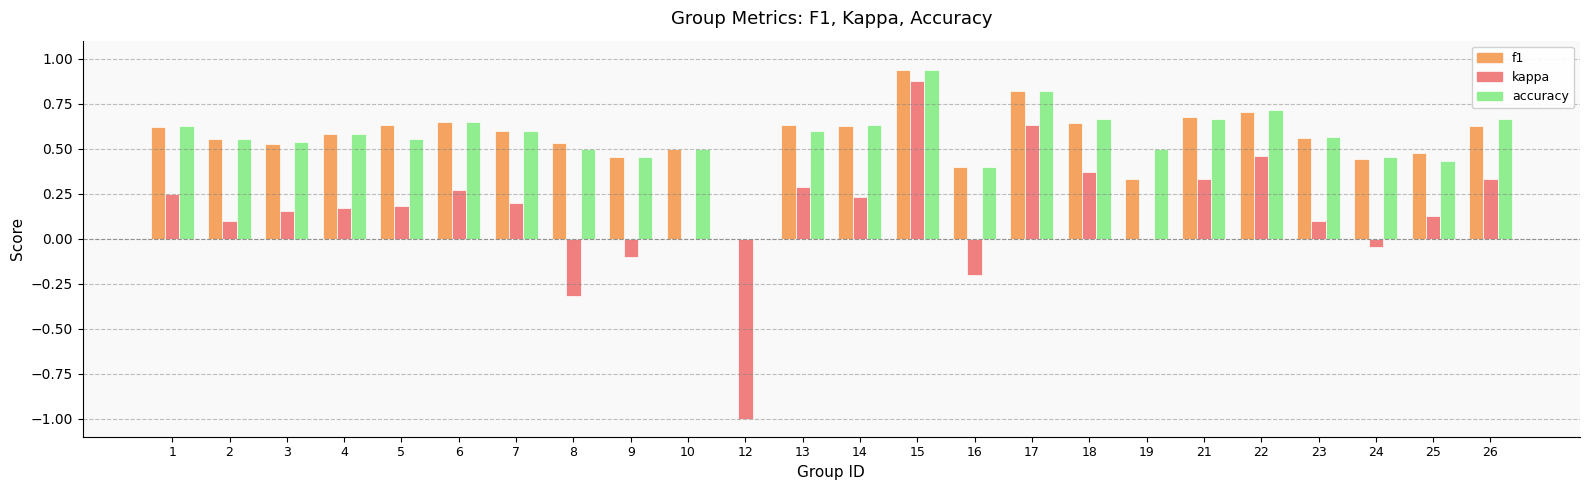

True or false: accuracy has a value of 0.6 at 4.

True